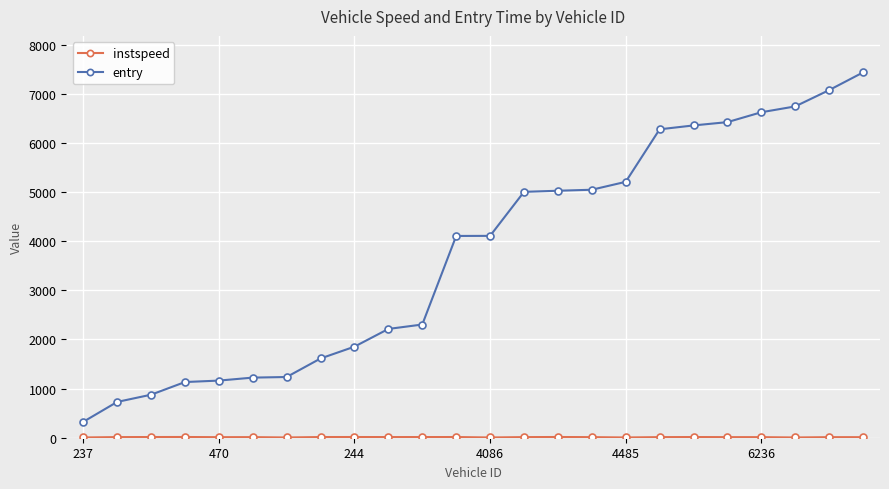

Count the number of categories in the chart.

24